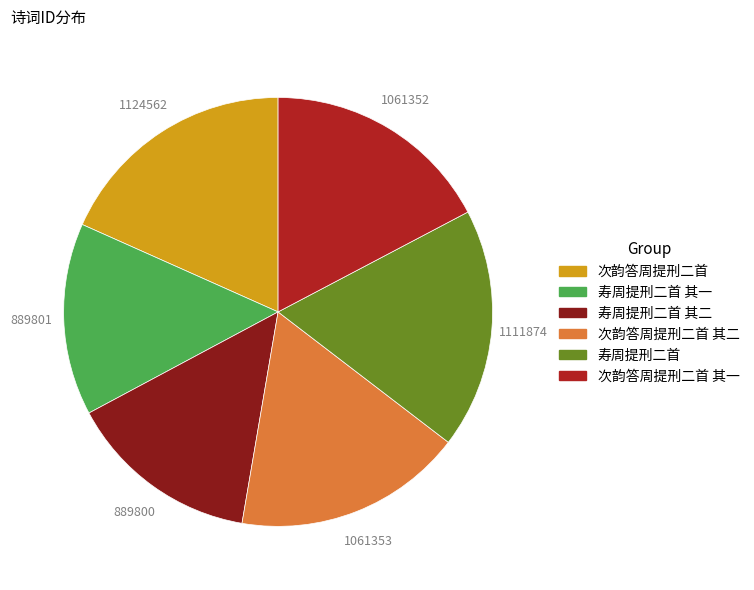

Does 次韵答周提刑二首 其一 account for over 50% of the chart?

No